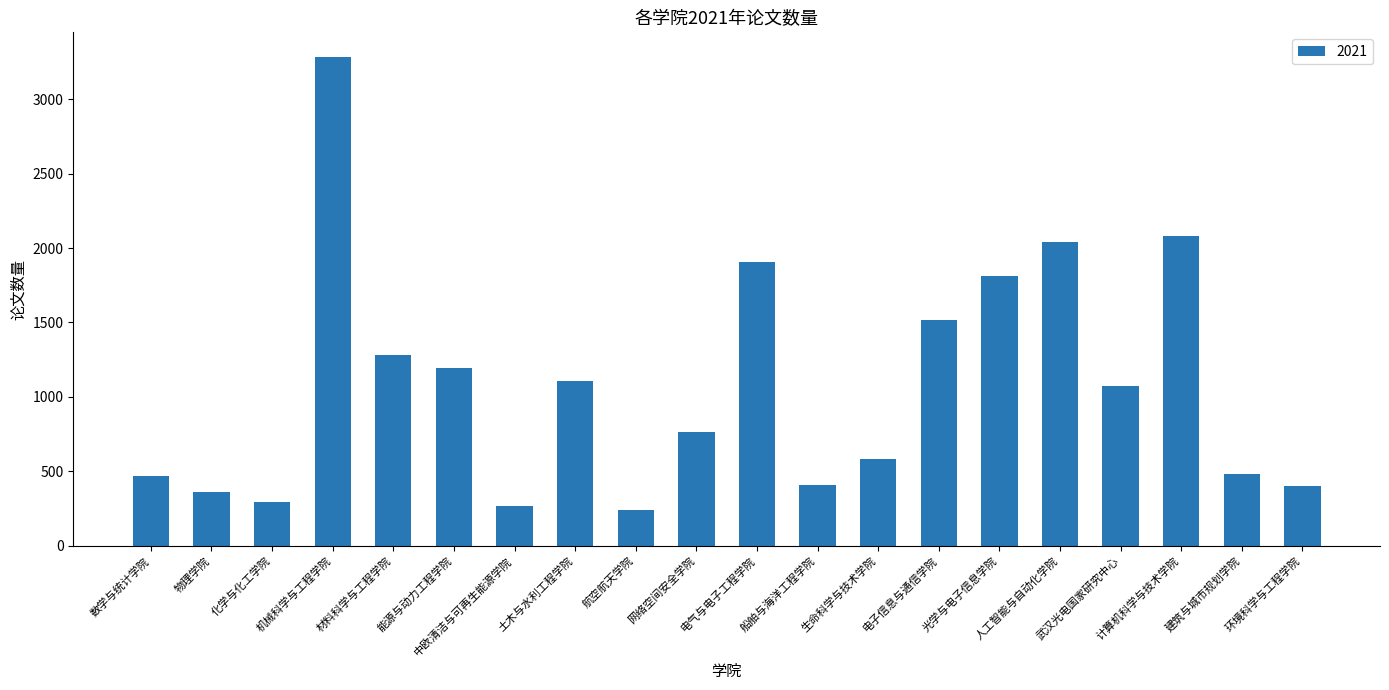

What is the value of the 3rd bar from the left?

292